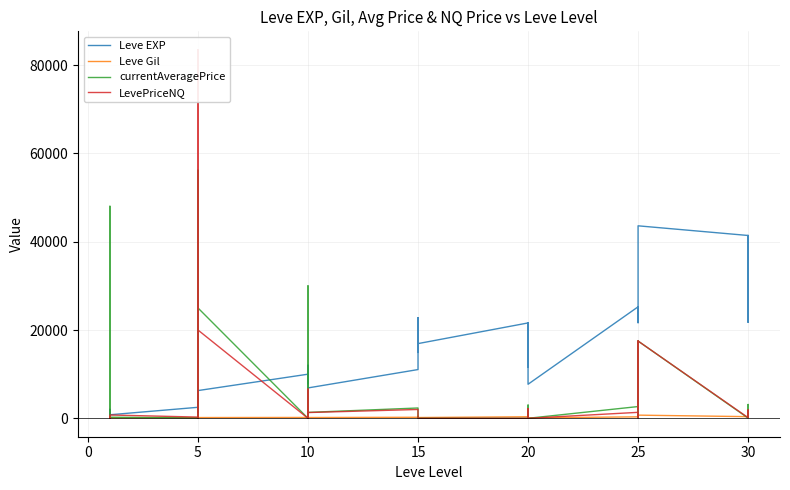

What is the highest value of the Leve Gil series?

715.0